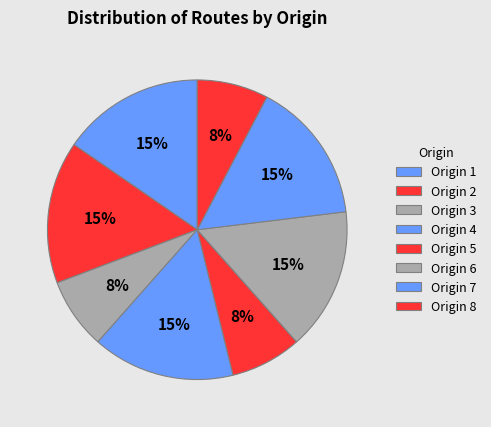

To the nearest percent, what is the average slice percentage?

12%